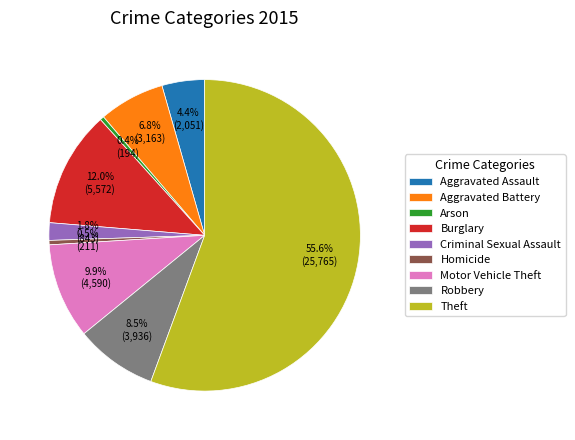

What percentage do Robbery and Aggravated Battery together represent?

15.3%